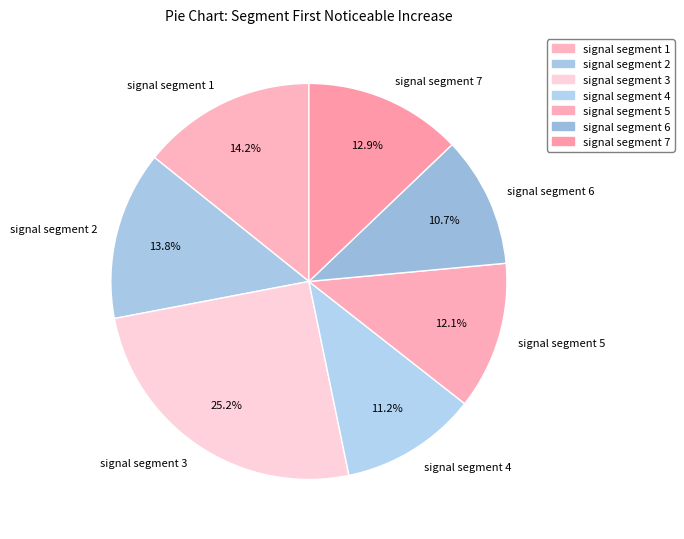

Count the number of slices in the pie.

7